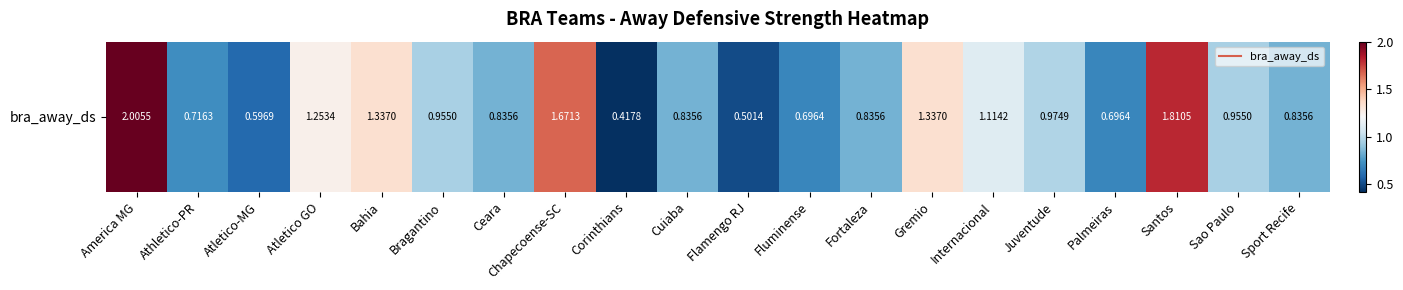

The value at Cuiaba is 0.2. True or false?

False